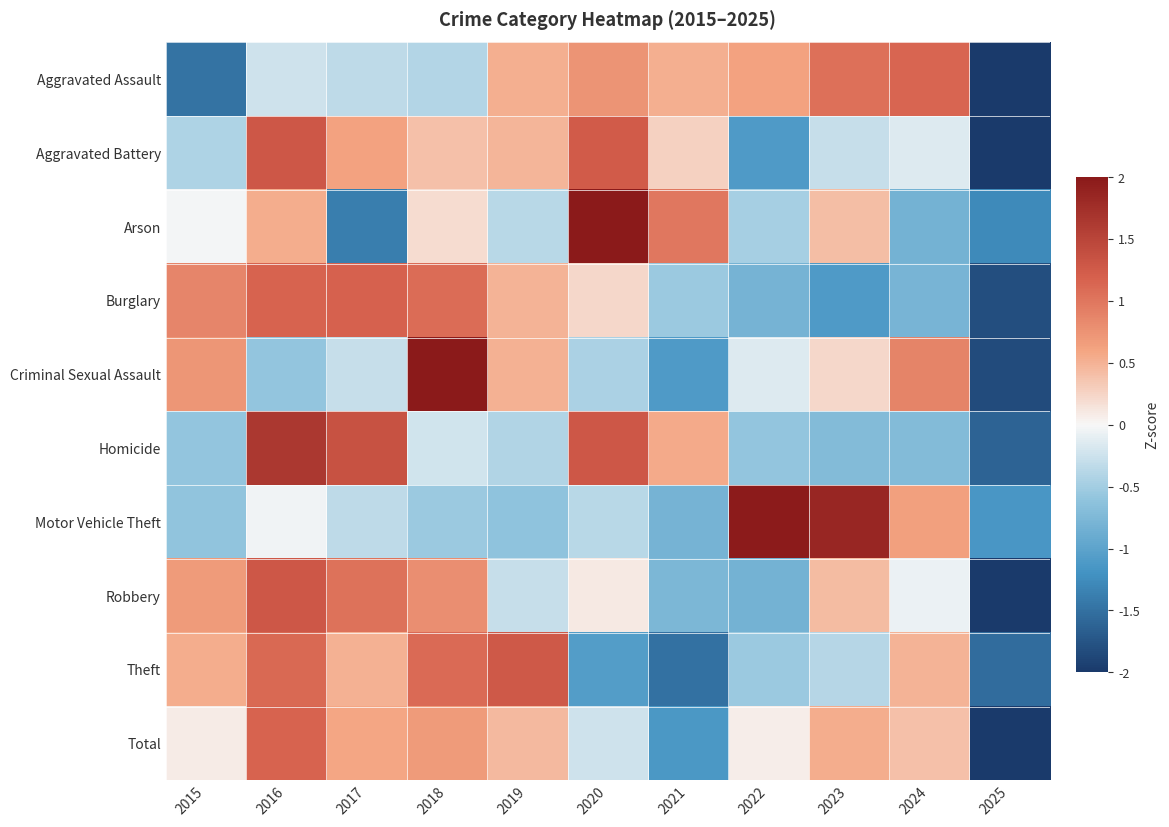

Which series has the largest range (max minus min)?

Criminal Sexual Assault